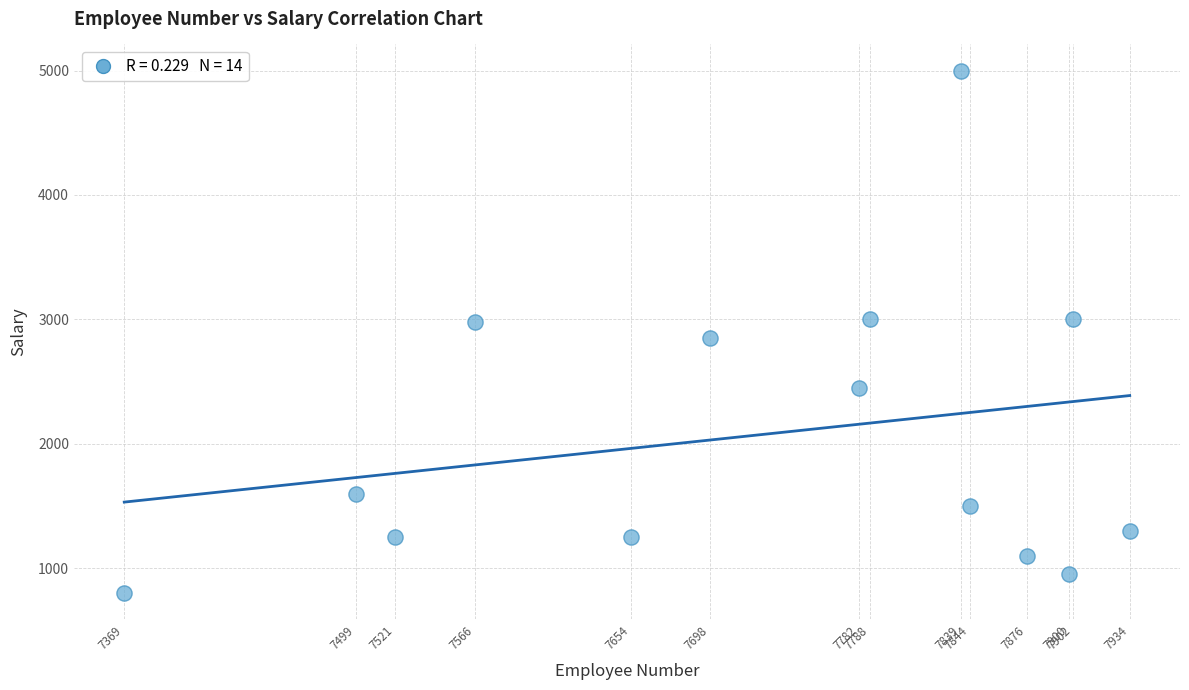

What is the range of X values (max minus min)?

565